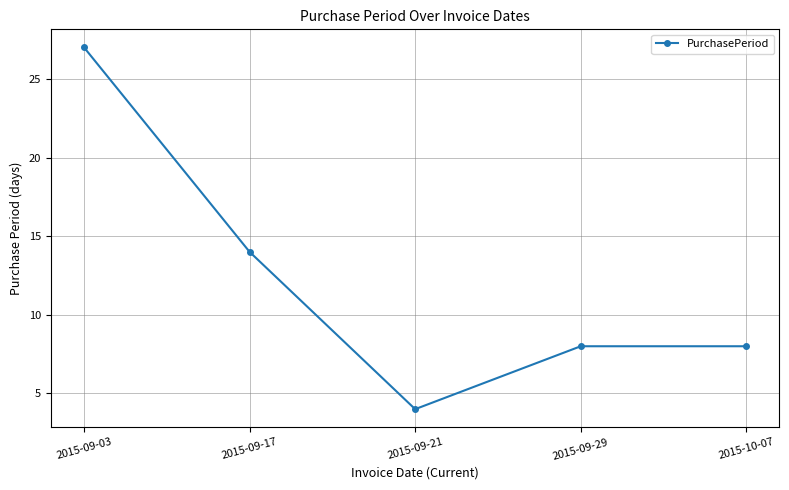

At which label is the value closest to 15?

2015-09-17